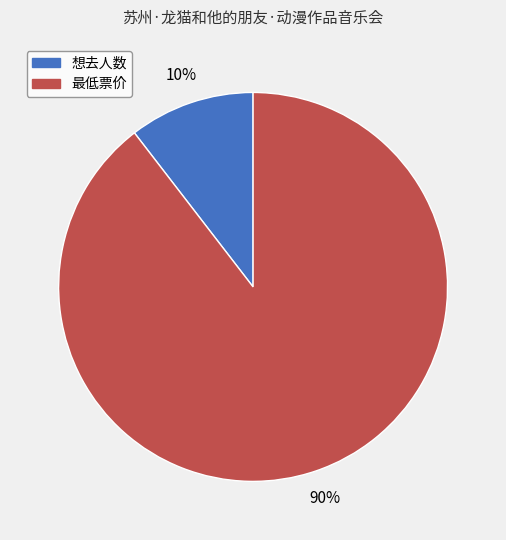

Does 想去人数 represent more than half of the total?

No